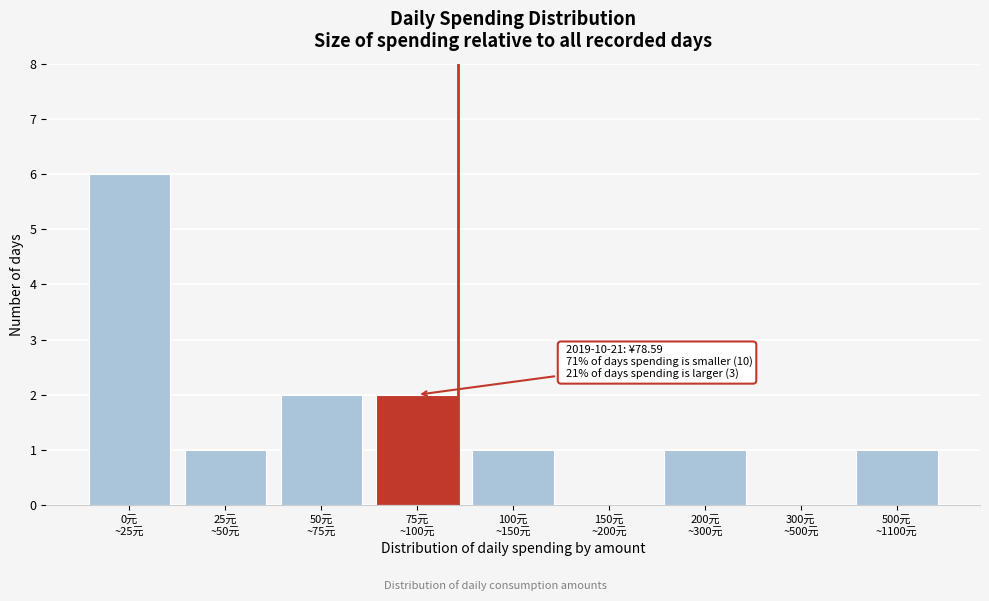

What is the maximum value shown in the chart?

6